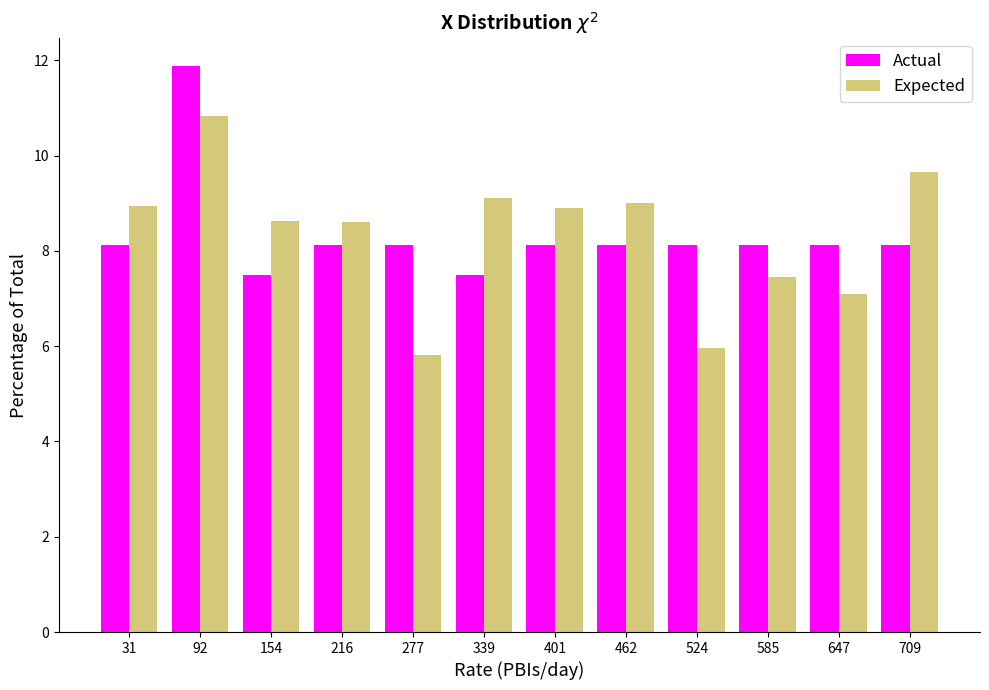

What is the height of the Expected bar covering 490 to 550 on the x-axis? Neither the bar edges nor the heights are printed on the chart, so give them approximately, as read against the axes.

6.0